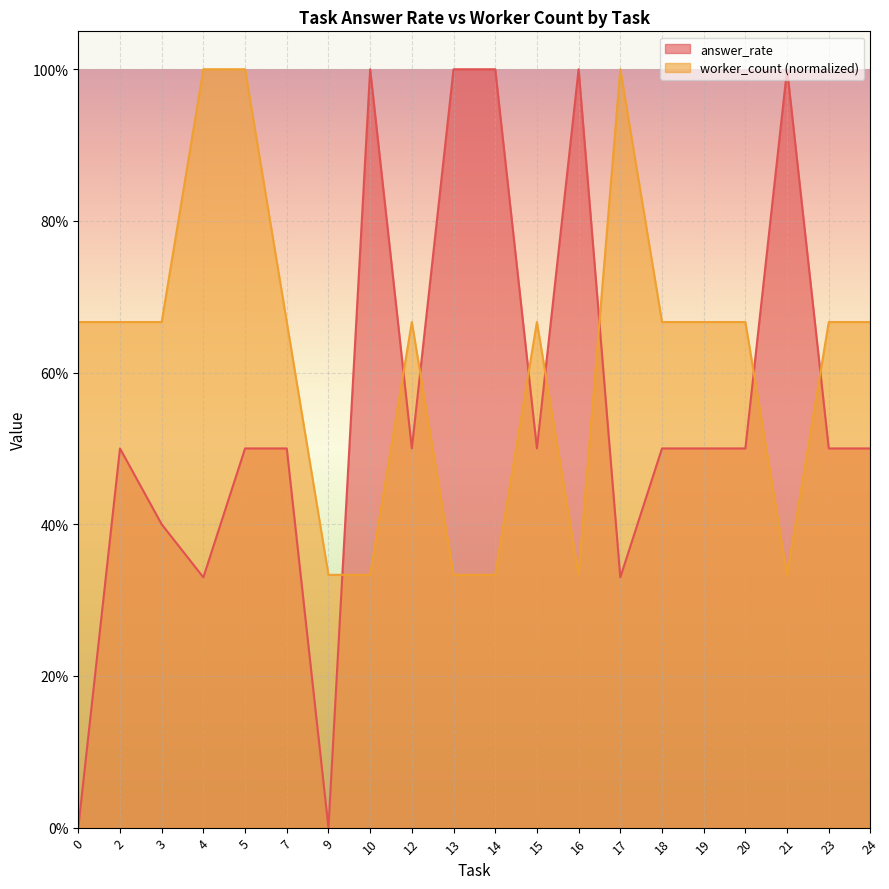

Which series ends up on top after the final intersection of answer_rate and worker_count?

worker_count